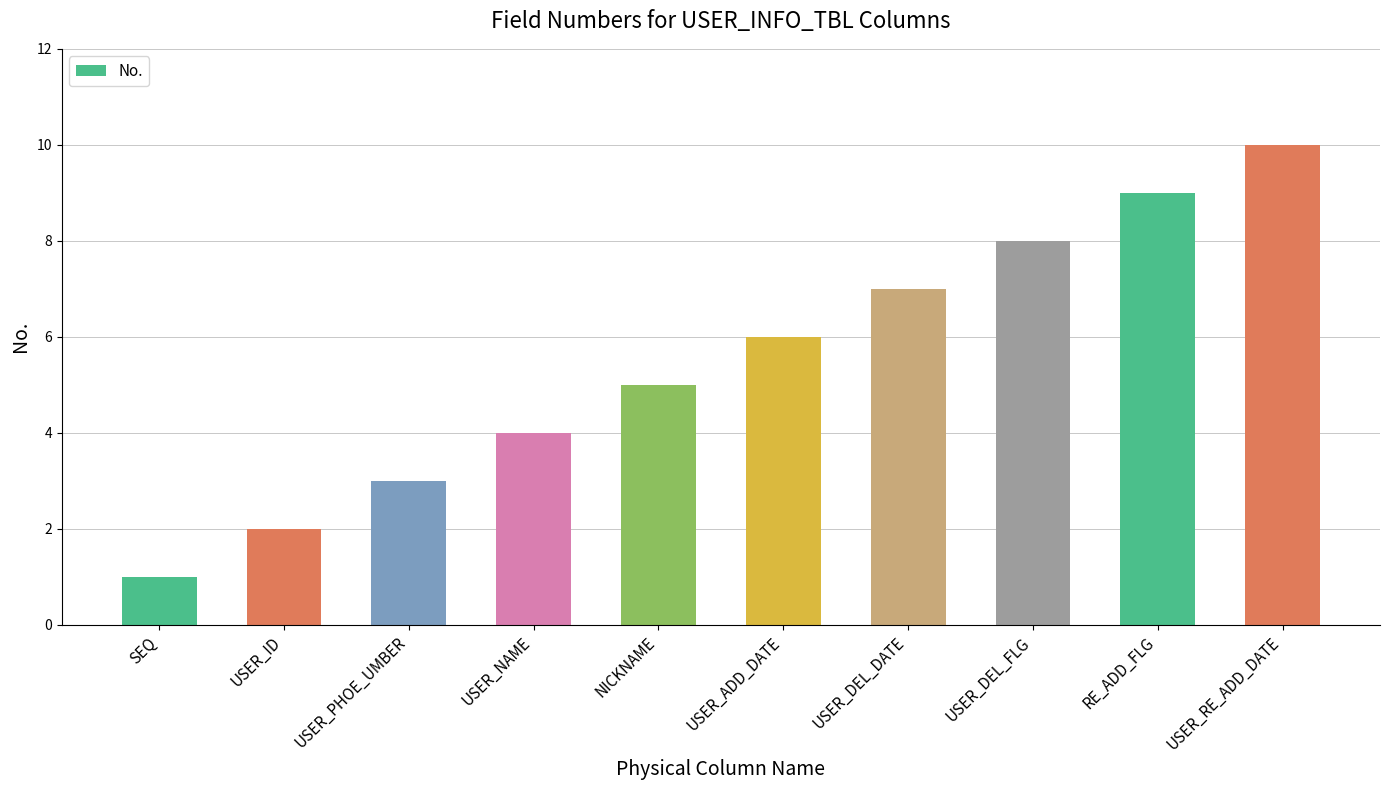

How many data points does each series have?

10